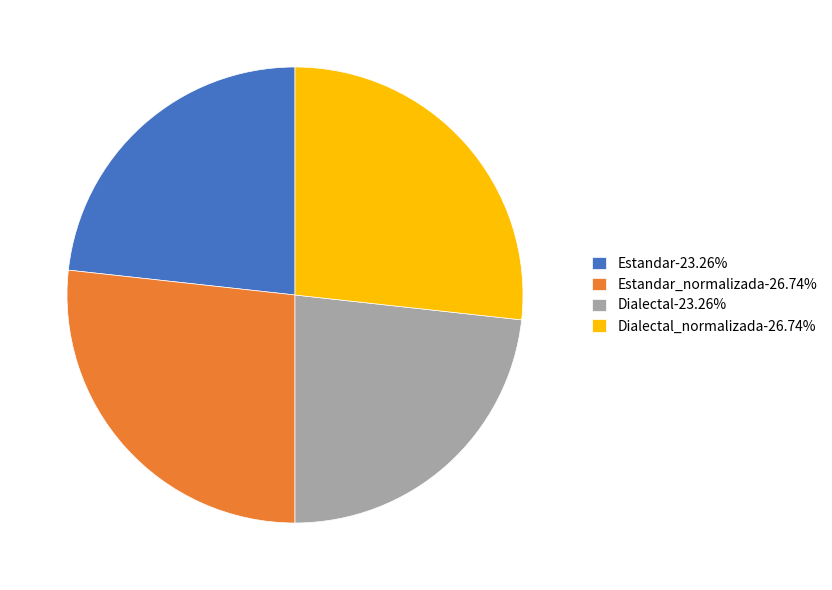

Combined, do Dialectal_normalizada-26.74% and Estandar_normalizada-26.74% account for over 50%?

Yes